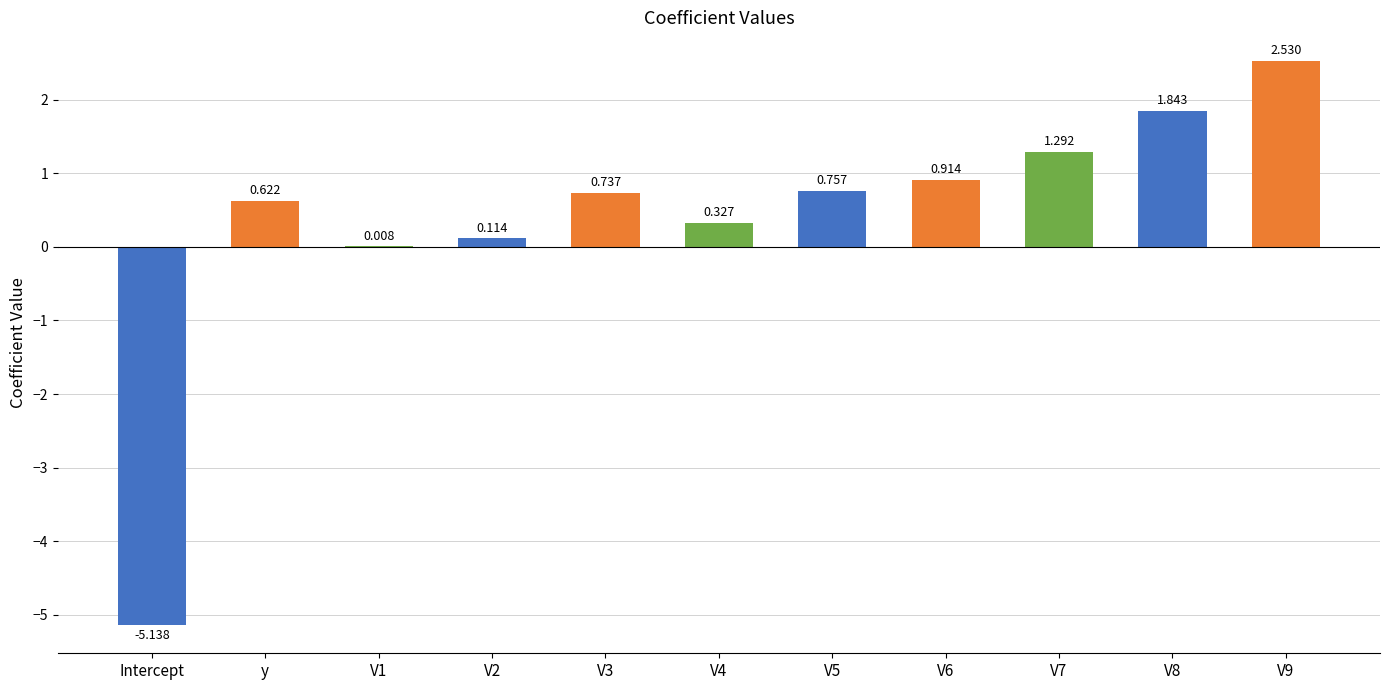

Reading left to right, what are all the values shown in this chart?

Intercept=-5.1	y=0.6	V1=0.0	V2=0.1	V3=0.7	V4=0.3	V5=0.8	V6=0.9	V7=1.3	V8=1.8	V9=2.5